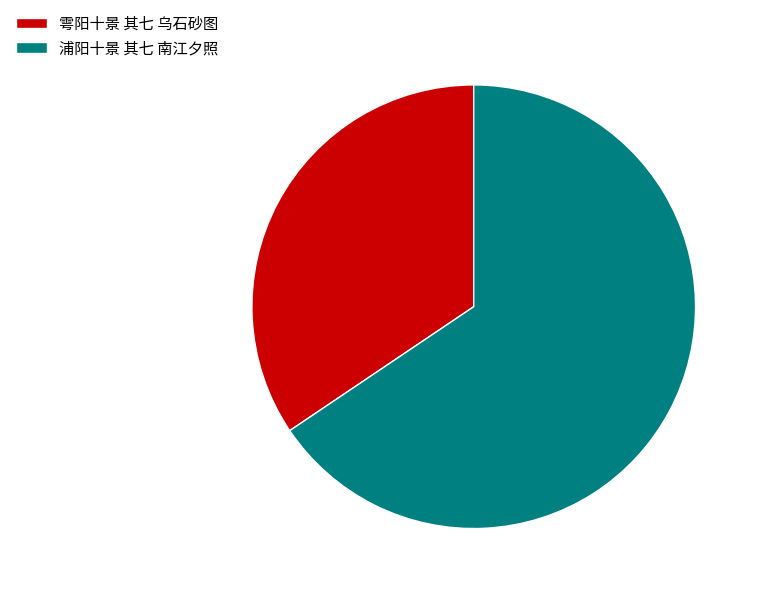

Rank the categories by value from highest to lowest.

浦阳十景 其七 南江夕照, 雩阳十景 其七 乌石砂图